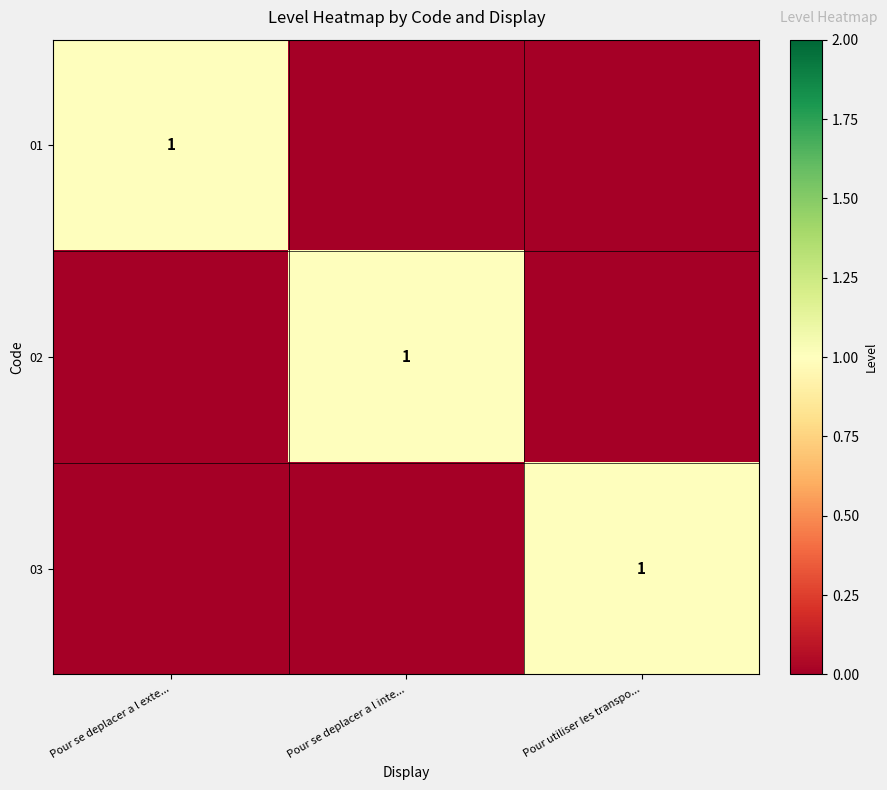

What is the difference between the highest and lowest values at Pour se deplacer a l exte...?

1